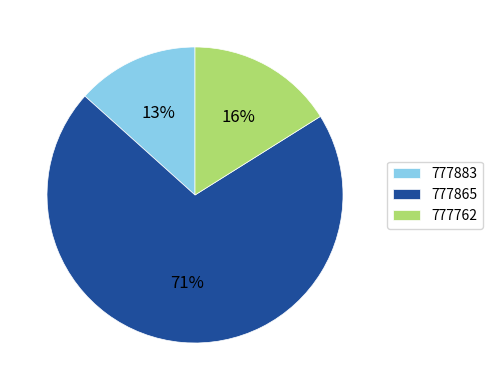

The 777762 slice represents 25% of the pie. True or false?

False